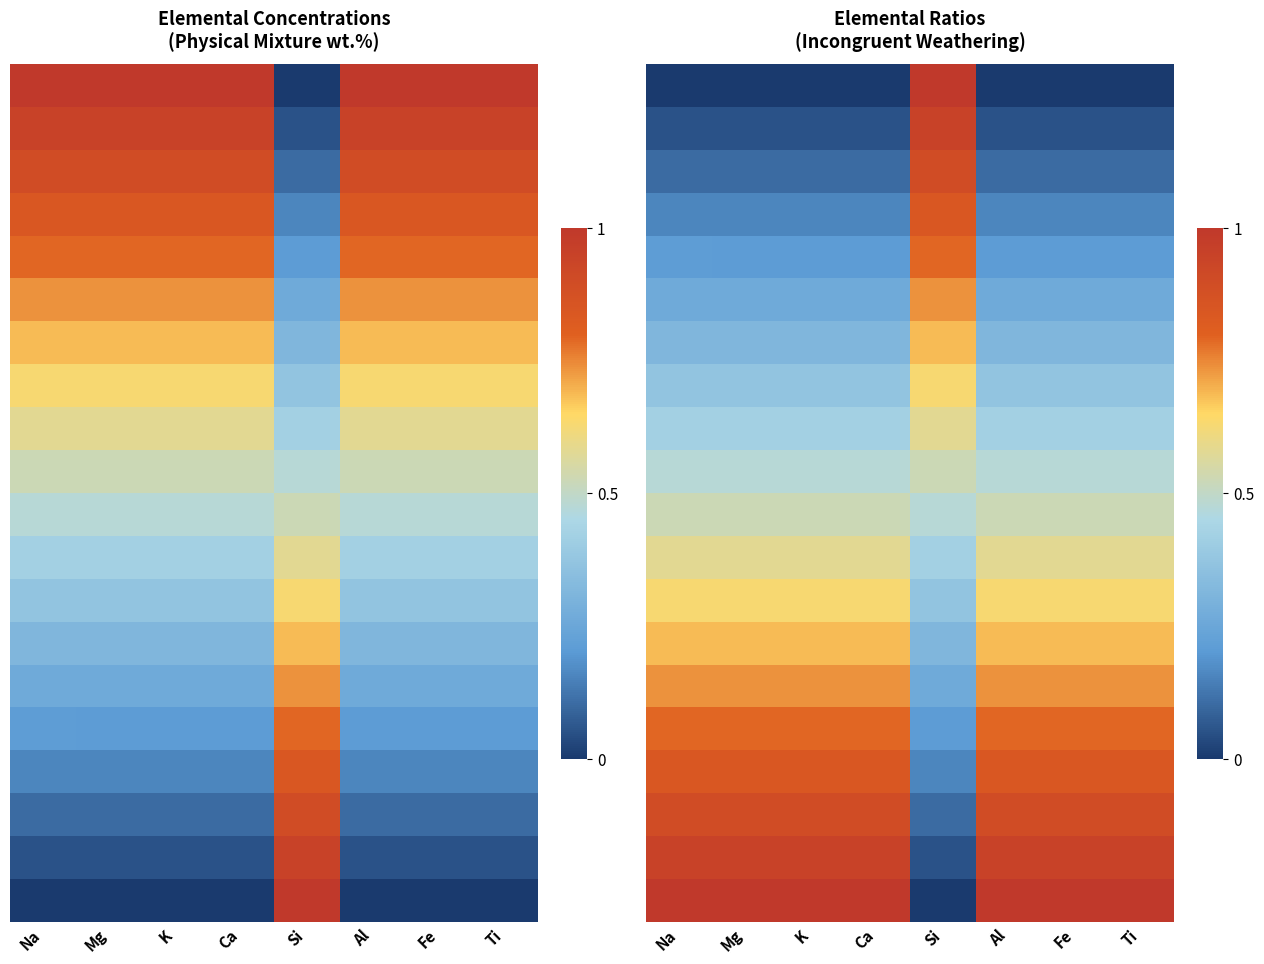

Between K and Si, which is larger?

Si